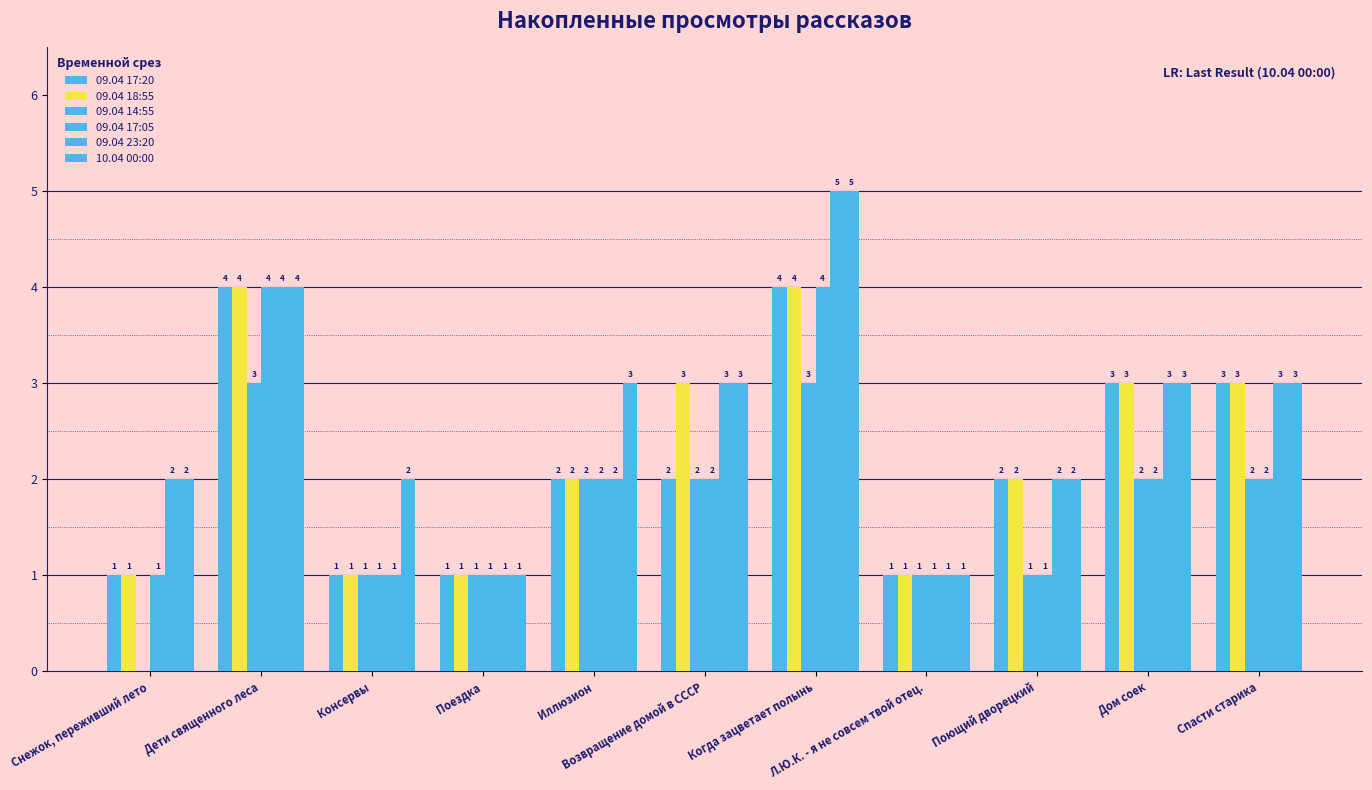

At which category is the sum across all series the highest?

Когда зацветает полынь